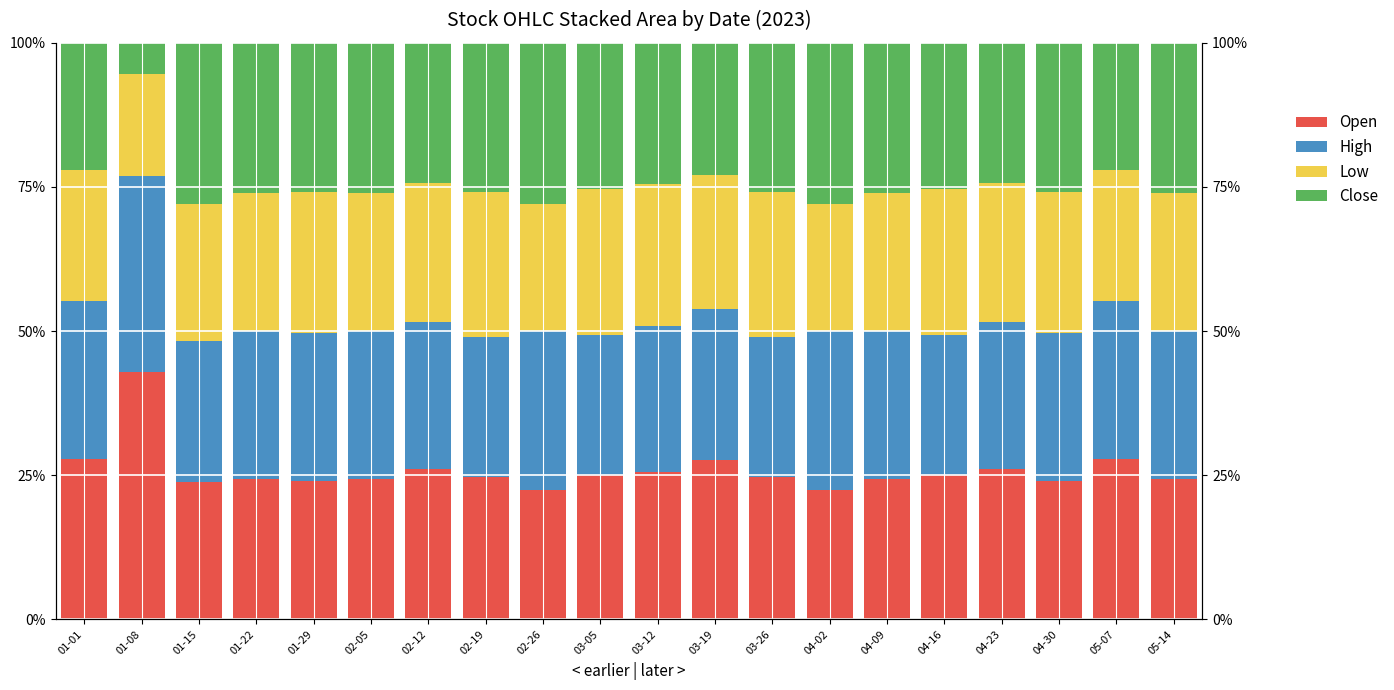

Reading left to right, list all the values displayed in this chart.

Open: 01-01=27.8	01-08=42.9	01-15=23.7	01-22=24.4	01-29=24.0	02-05=24.3	02-12=26.0	02-19=24.7	02-26=22.4	03-05=25.1	03-12=25.6	03-19=27.6	03-26=24.7	04-02=22.4	04-09=24.3	04-16=25.1	04-23=26.0	04-30=24.0	05-07=27.8	05-14=24.4
High: 01-01=27.3	01-08=34.0	01-15=24.6	01-22=25.7	01-29=25.6	02-05=25.8	02-12=25.6	02-19=24.4	02-26=27.6	03-05=24.3	03-12=25.2	03-19=26.2	03-26=24.4	04-02=27.6	04-09=25.8	04-16=24.3	04-23=25.6	04-30=25.6	05-07=27.3	05-14=25.7
Low: 01-01=22.9	01-08=17.7	01-15=23.7	01-22=24.0	01-29=24.5	02-05=23.8	02-12=24.2	02-19=25.1	02-26=22.1	03-05=25.4	03-12=24.8	03-19=23.3	03-26=25.1	04-02=22.1	04-09=23.8	04-16=25.4	04-23=24.2	04-30=24.5	05-07=22.9	05-14=24.0
Close: 01-01=22.0	01-08=5.3	01-15=28.0	01-22=26.0	01-29=25.9	02-05=26.1	02-12=24.2	02-19=25.9	02-26=27.9	03-05=25.3	03-12=24.4	03-19=22.9	03-26=25.9	04-02=27.9	04-09=26.1	04-16=25.3	04-23=24.2	04-30=25.9	05-07=22.0	05-14=26.0